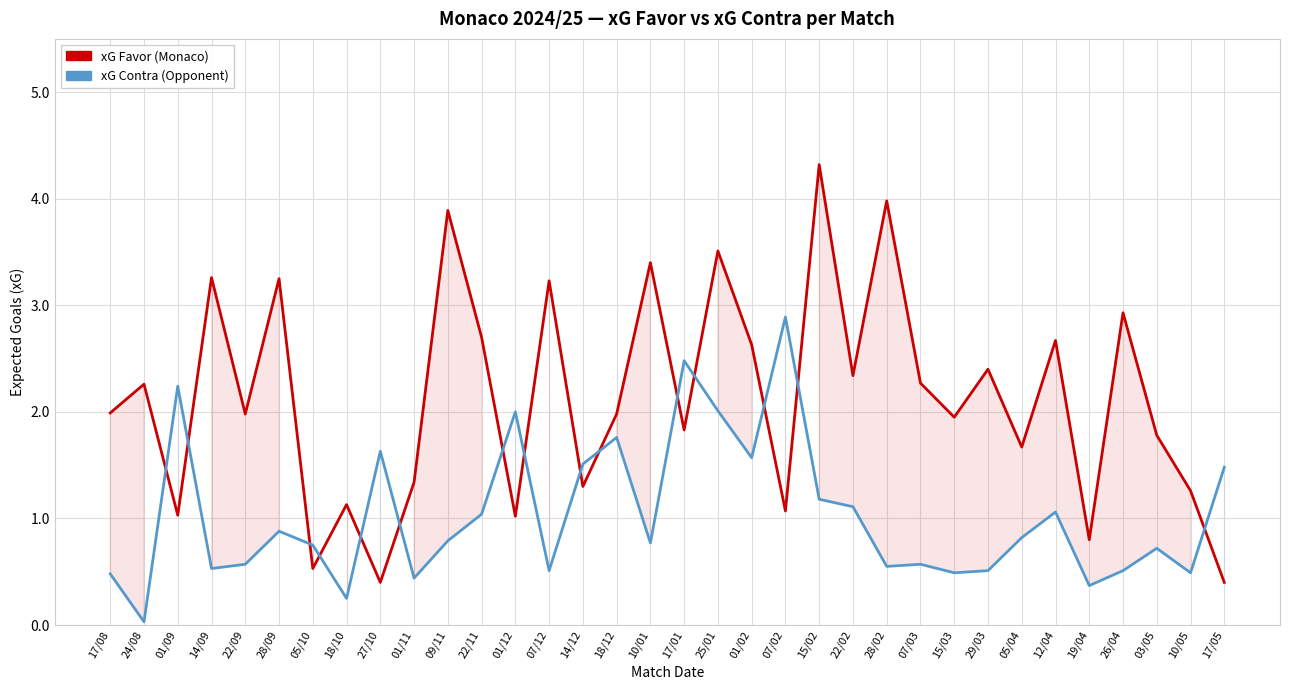

Which has a higher value, 28/02 or 05/10?

28/02